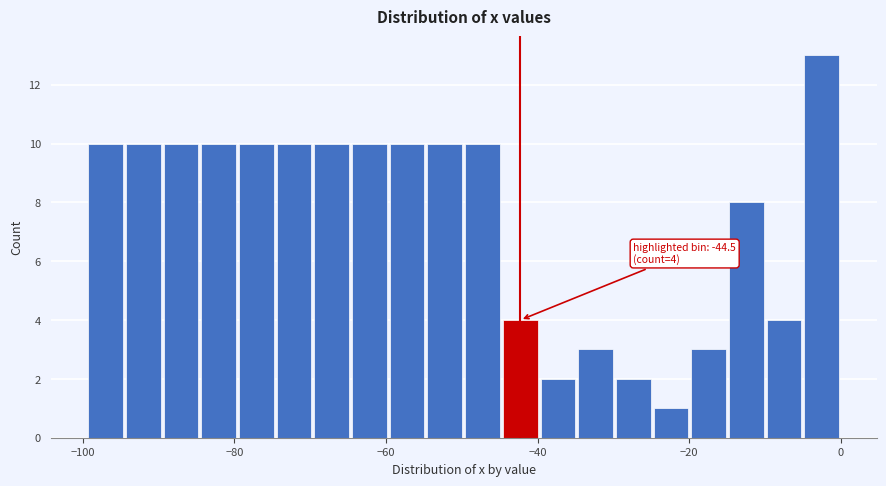

Around what value on the x-axis is the tallest bar? Give the approximate position of its centre, as read against the axis.

-2